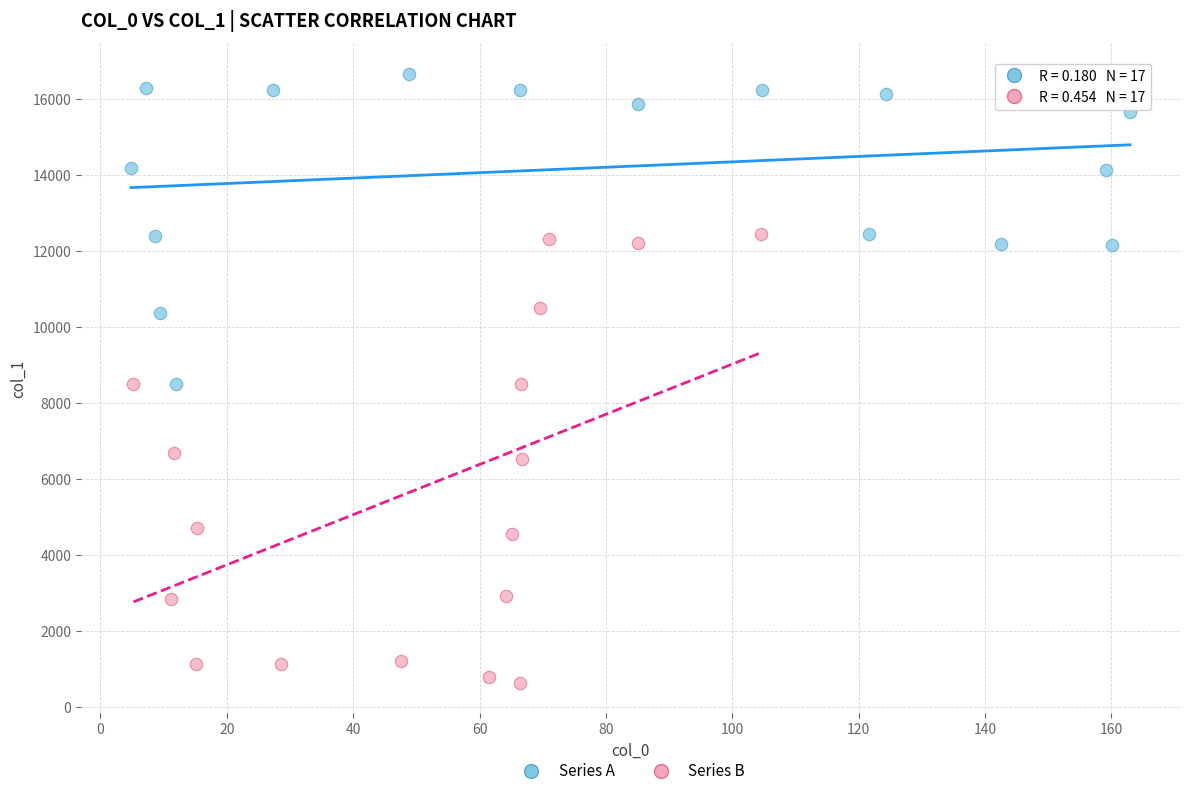

Which series contains the lowest Y value?

Series B